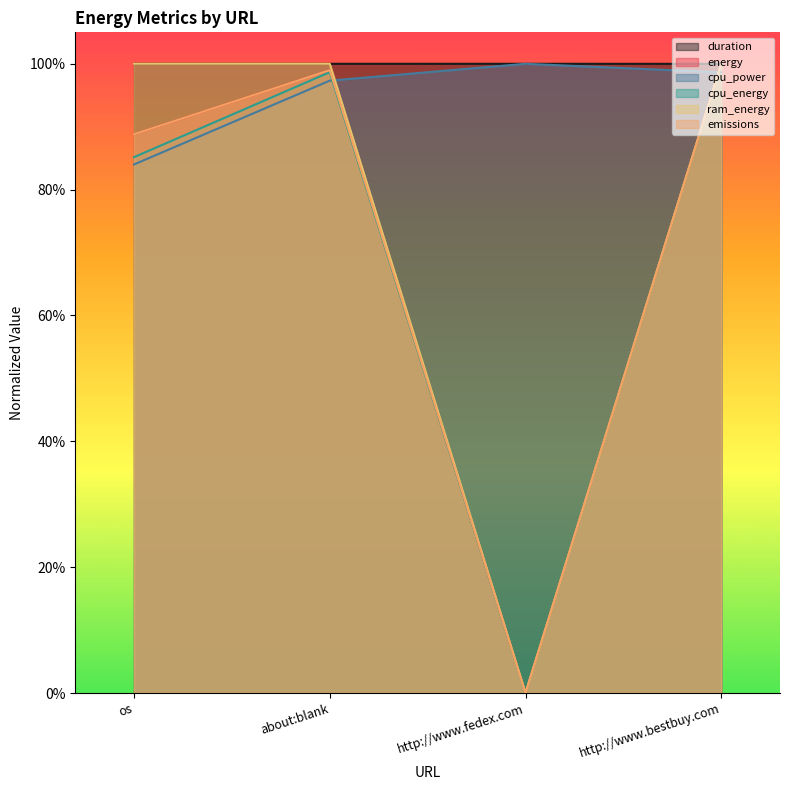

The ram_energy series shows 0.0 at http://www.fedex.com. True or false?

True